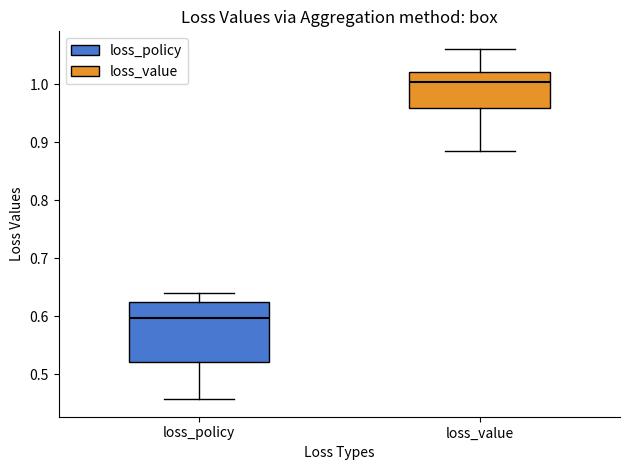

Reading left to right, transcribe this box plot: for each box, give where its median line is, the range the box spans, and where its two whiskers end, as read against the y-axis. The values are not printed on the chart, so give them approximately, as read against the axis.

loss_policy: median 0.60, box 0.52 to 0.63, whiskers 0.46 to 0.64
loss_value: median 1.00, box 0.96 to 1.02, whiskers 0.88 to 1.06